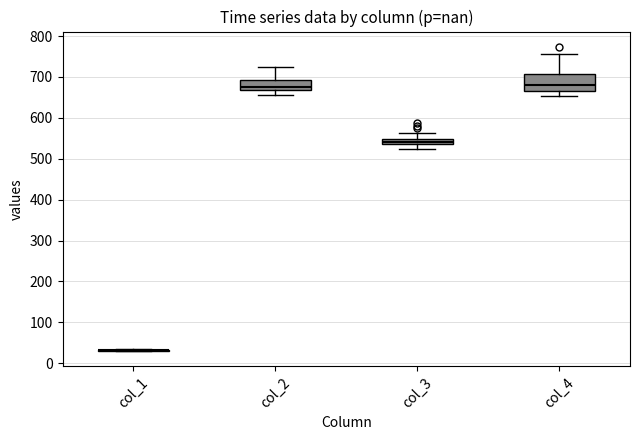

Which box is the tallest, from its lower edge to its upper edge?

col_4